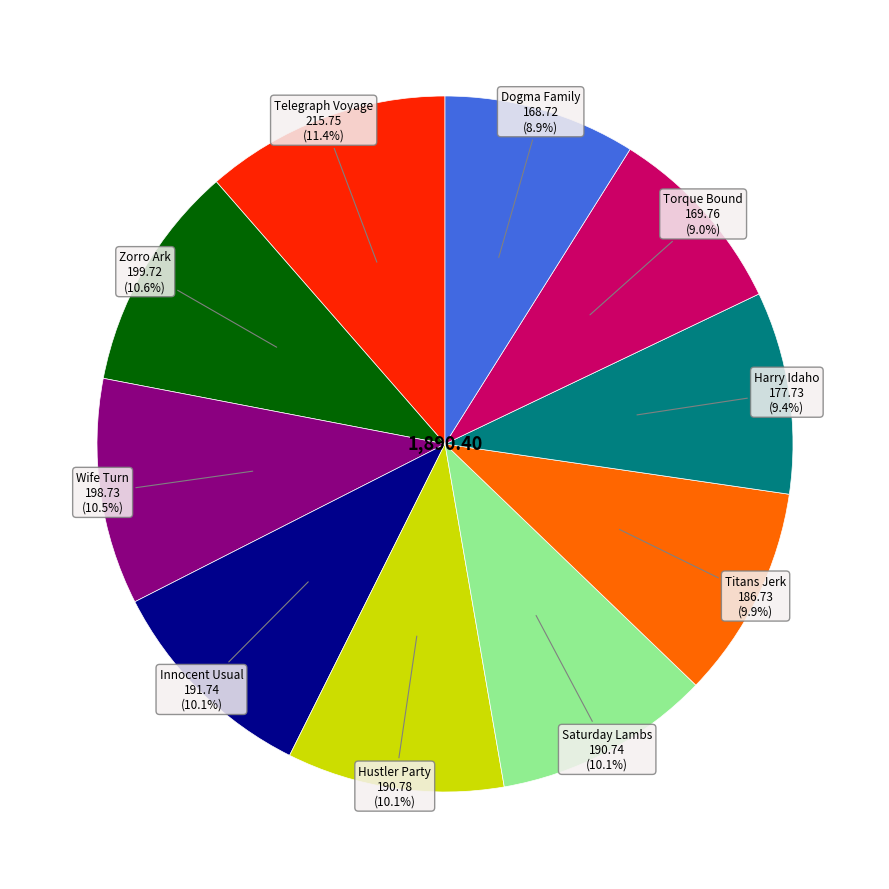

Is there any slice that represents more than half of the pie?

No